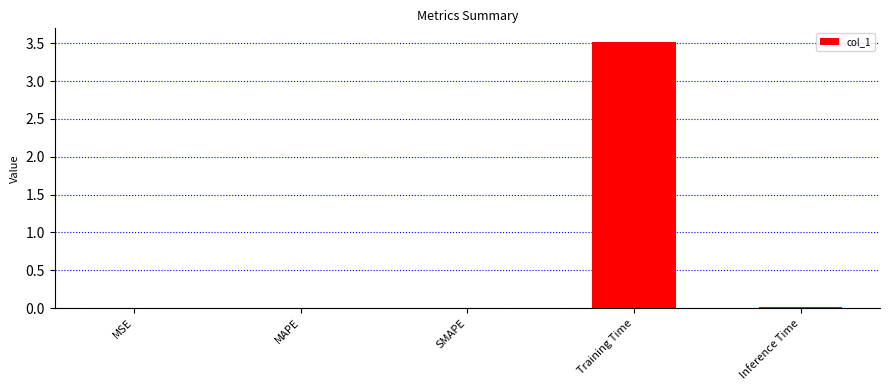

What is the sum of all values?

3.5